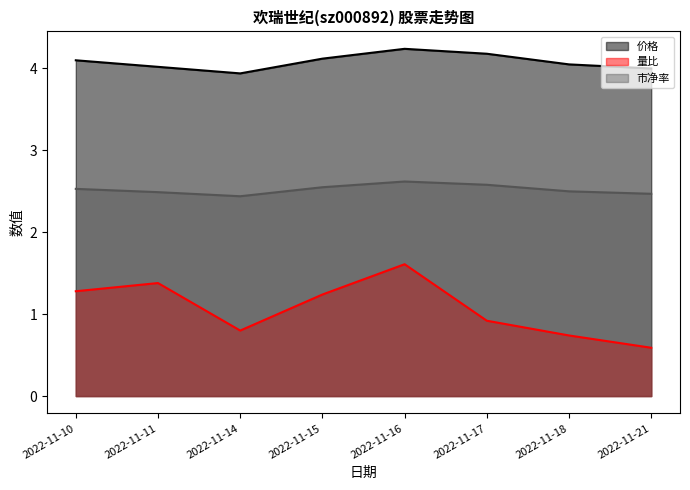

True or false: 量比 and 市净率 intersect in this chart.

False